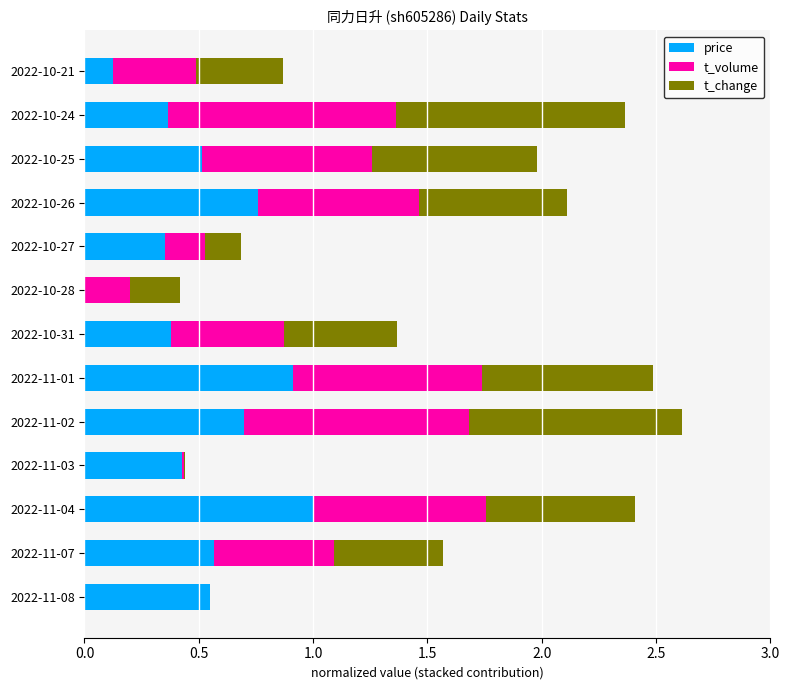

What is the sum of the price values at 2022-10-24 and 2022-11-02?

1.1